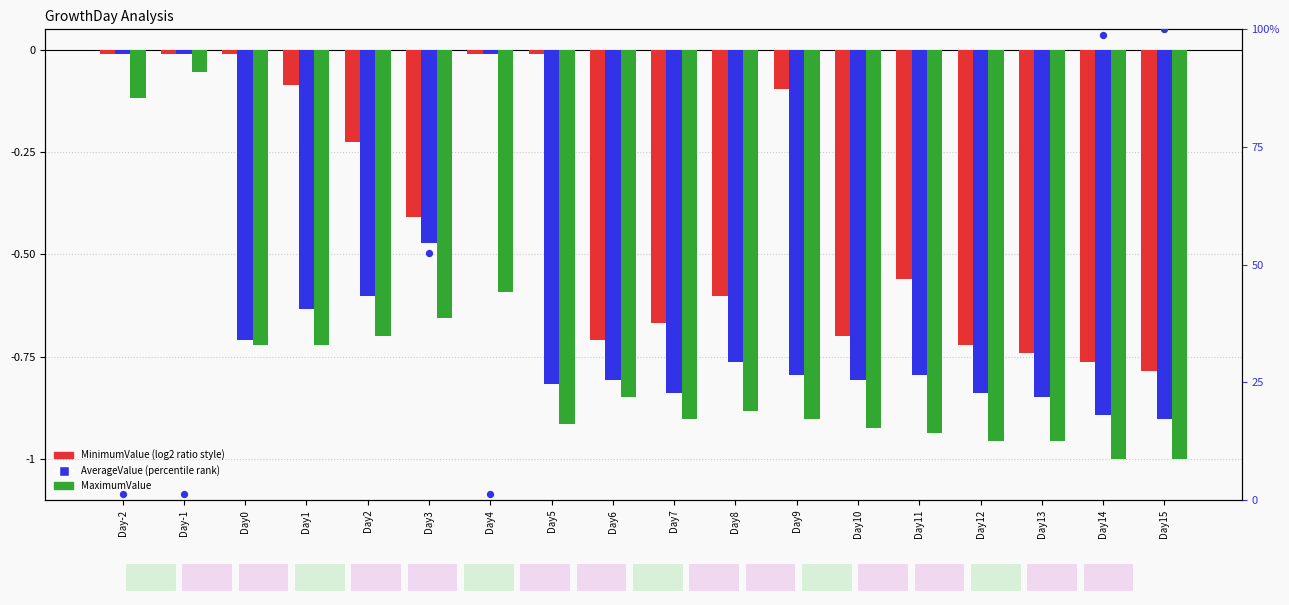

Which series has the largest total across all categories?

percentile rank within the sample